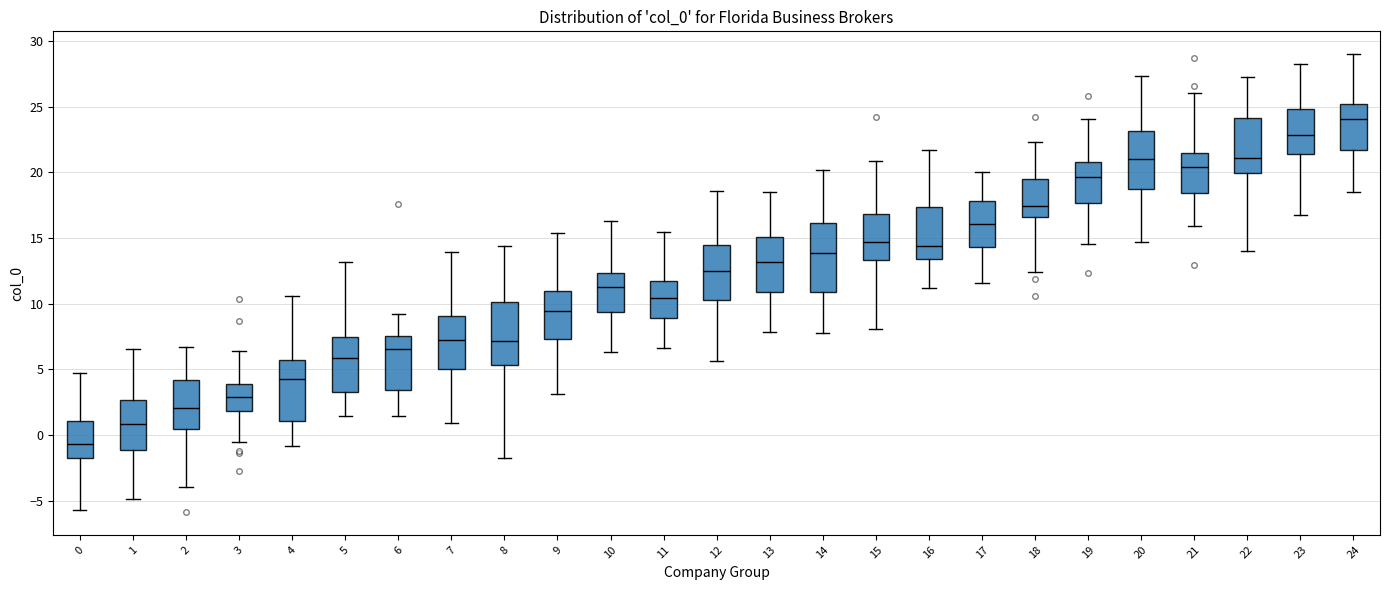

Reading left to right, transcribe this box plot: for each box, give where its median line is, the range the box spans, and where its two whiskers end, as read against the y-axis. The values are not printed on the chart, so give them approximately, as read against the axis.

0: median -0.5, box -2.0 to 1.0, whiskers -5.5 to 4.5
1: median 1.0, box -1.0 to 2.5, whiskers -5.0 to 6.5
2: median 2.0, box 0.5 to 4.0, whiskers -4.0 to 6.5
3: median 3.0, box 2.0 to 4.0, whiskers -0.5 to 6.5
4: median 4.5, box 1.0 to 5.5, whiskers -1.0 to 10.5
5: median 6.0, box 3.5 to 7.5, whiskers 1.5 to 13.0
6: median 6.5, box 3.5 to 7.5, whiskers 1.5 to 9.0
7: median 7.0, box 5.0 to 9.0, whiskers 1.0 to 14.0
8: median 7.0, box 5.5 to 10.0, whiskers -1.5 to 14.5
9: median 9.5, box 7.5 to 11.0, whiskers 3.0 to 15.5
10: median 11.5, box 9.5 to 12.5, whiskers 6.5 to 16.5
11: median 10.5, box 9.0 to 11.5, whiskers 6.5 to 15.5
12: median 12.5, box 10.5 to 14.5, whiskers 5.5 to 18.5
13: median 13.0, box 11.0 to 15.0, whiskers 8.0 to 18.5
14: median 14.0, box 11.0 to 16.0, whiskers 8.0 to 20.0
15: median 14.5, box 13.5 to 17.0, whiskers 8.0 to 21.0
16: median 14.5, box 13.5 to 17.5, whiskers 11.0 to 21.5
17: median 16.0, box 14.5 to 18.0, whiskers 11.5 to 20.0
18: median 17.5, box 16.5 to 19.5, whiskers 12.5 to 22.5
19: median 19.5, box 17.5 to 21.0, whiskers 14.5 to 24.0
20: median 21.0, box 19.0 to 23.0, whiskers 14.5 to 27.5
21: median 20.5, box 18.5 to 21.5, whiskers 16.0 to 26.0
22: median 21.0, box 20.0 to 24.0, whiskers 14.0 to 27.5
23: median 23.0, box 21.5 to 25.0, whiskers 17.0 to 28.5
24: median 24.0, box 21.5 to 25.0, whiskers 18.5 to 29.0